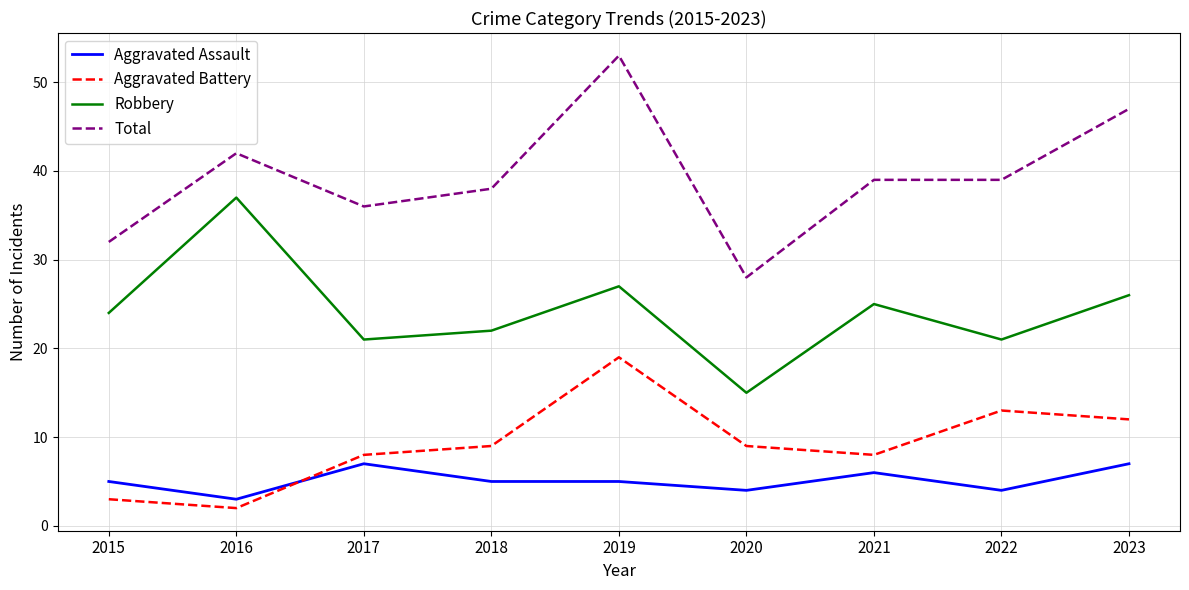

Is the value of Robbery at 2022 greater than the value of Aggravated Battery at 2020?

Yes